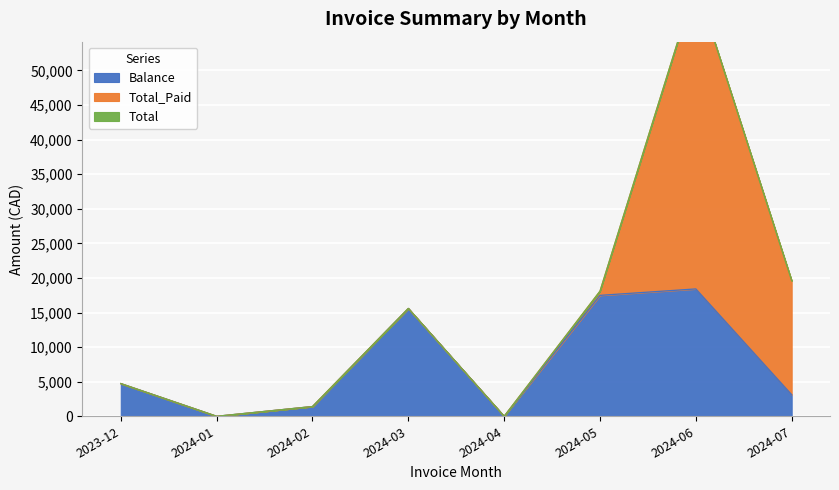

True or false: Balance has more than 1 interior local peaks.

True